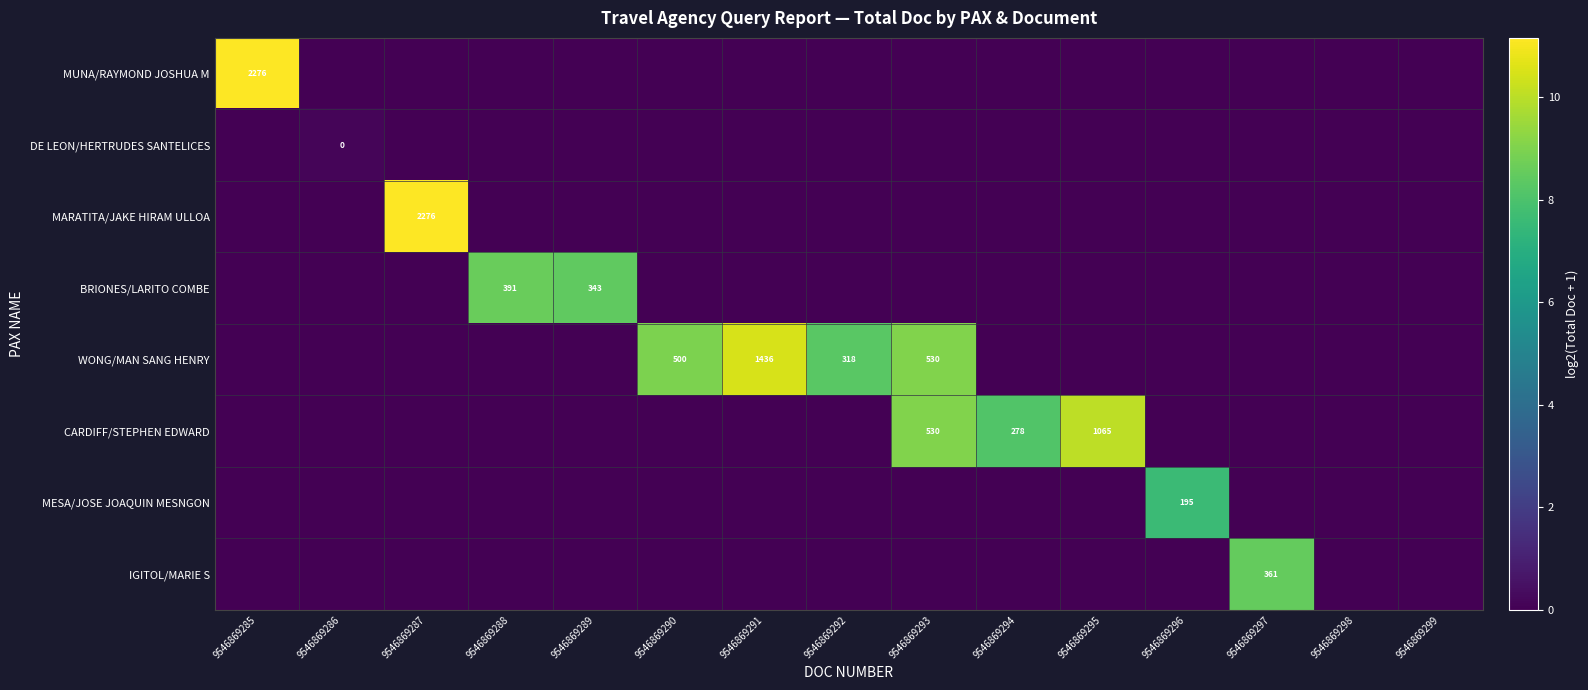

The value of IGITOL/MARIE S at 9546869297 is 85. True or false?

False